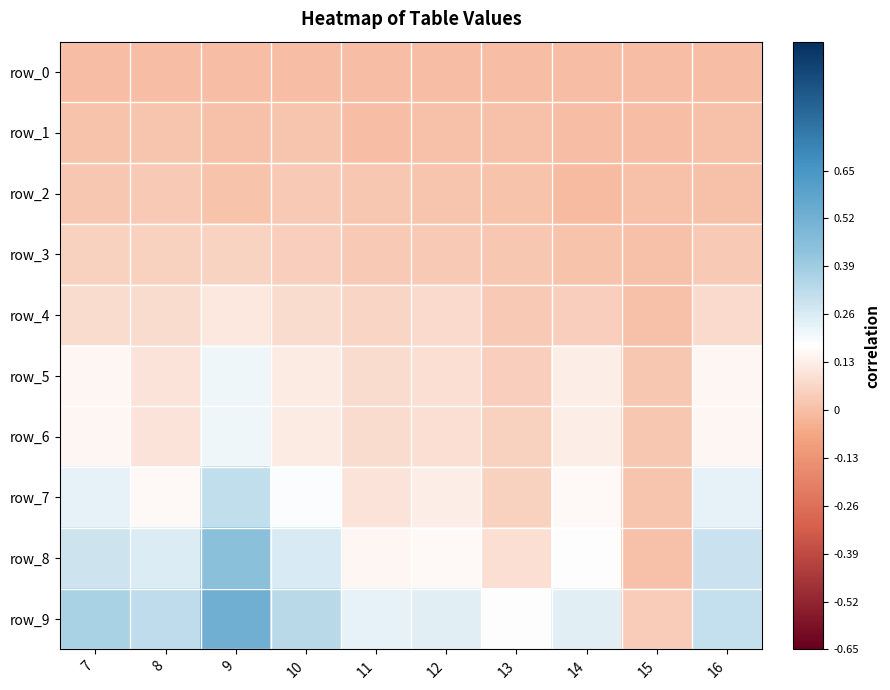

What is the average value of the row_6 series?

0.1